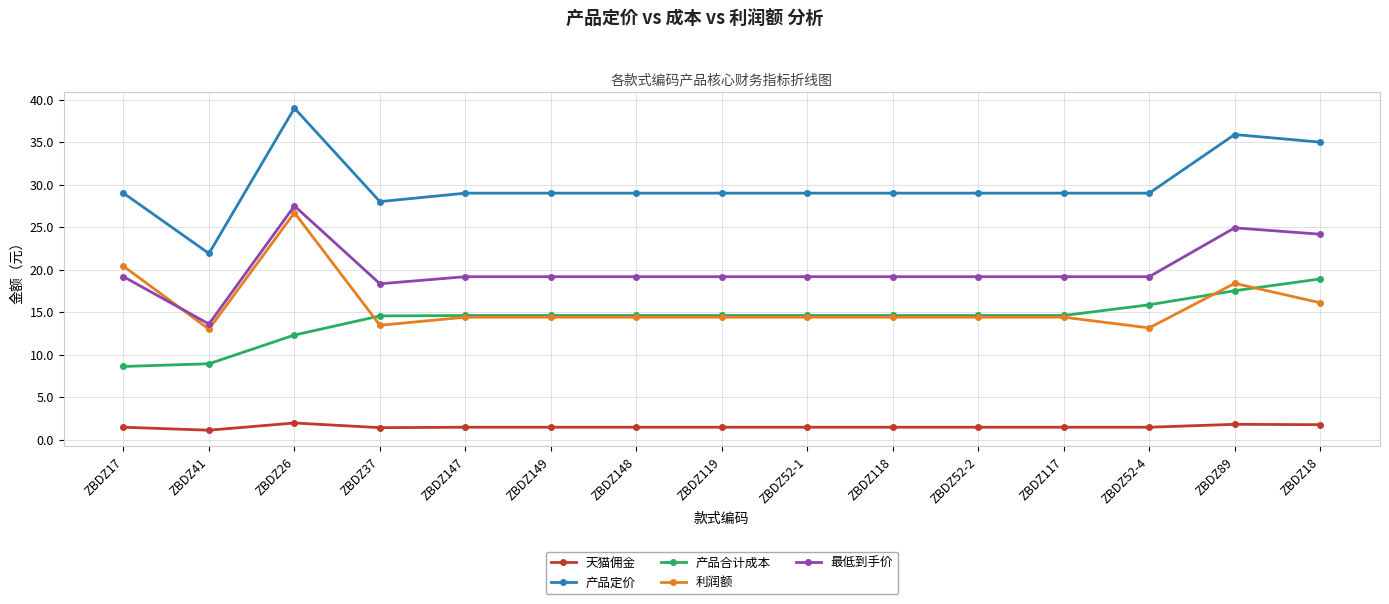

What is the label of the 12th point from the left?

ZBDZ117